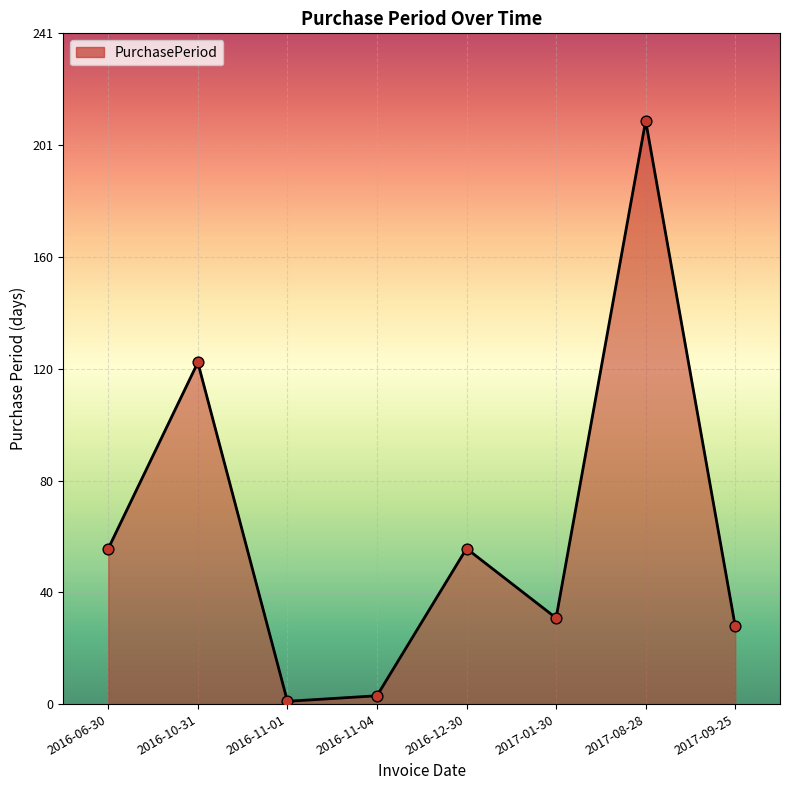

Between 2016-11-04 and 2016-11-01, which is larger?

2016-11-04